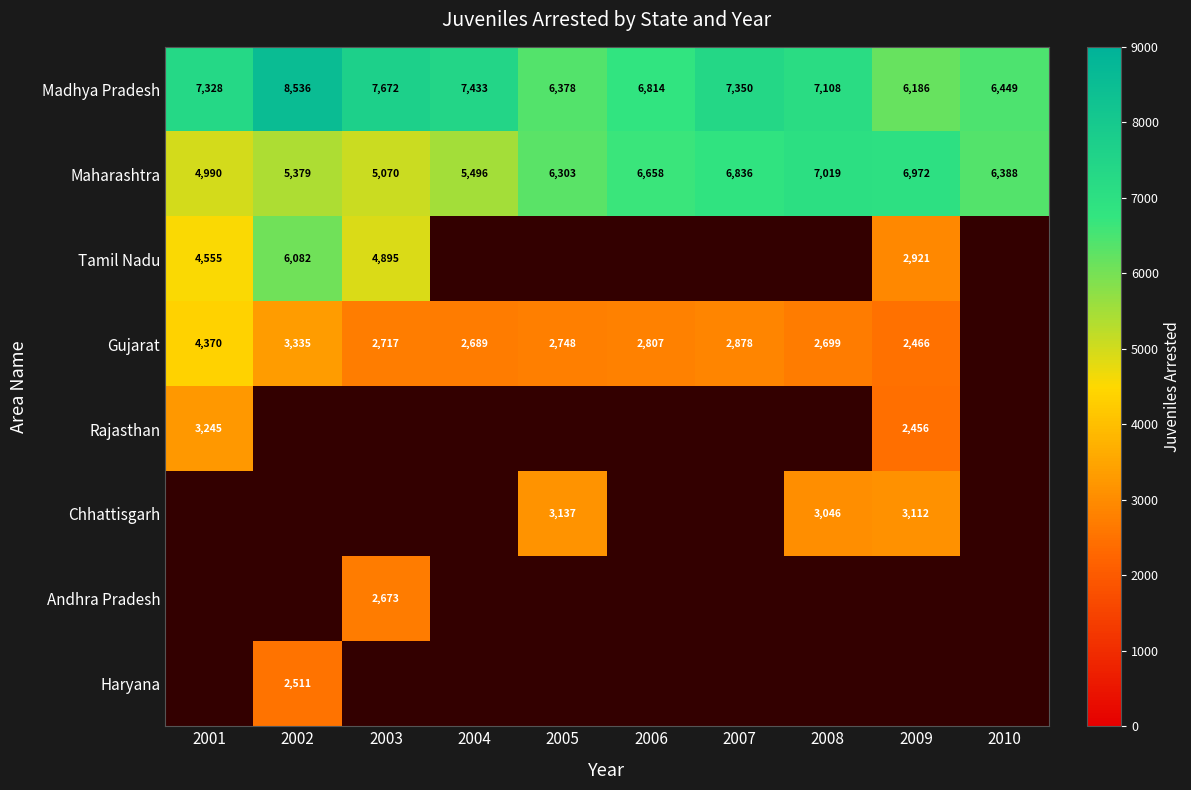

What is the difference between the second highest and second lowest values in the Madhya Pradesh series?

1294